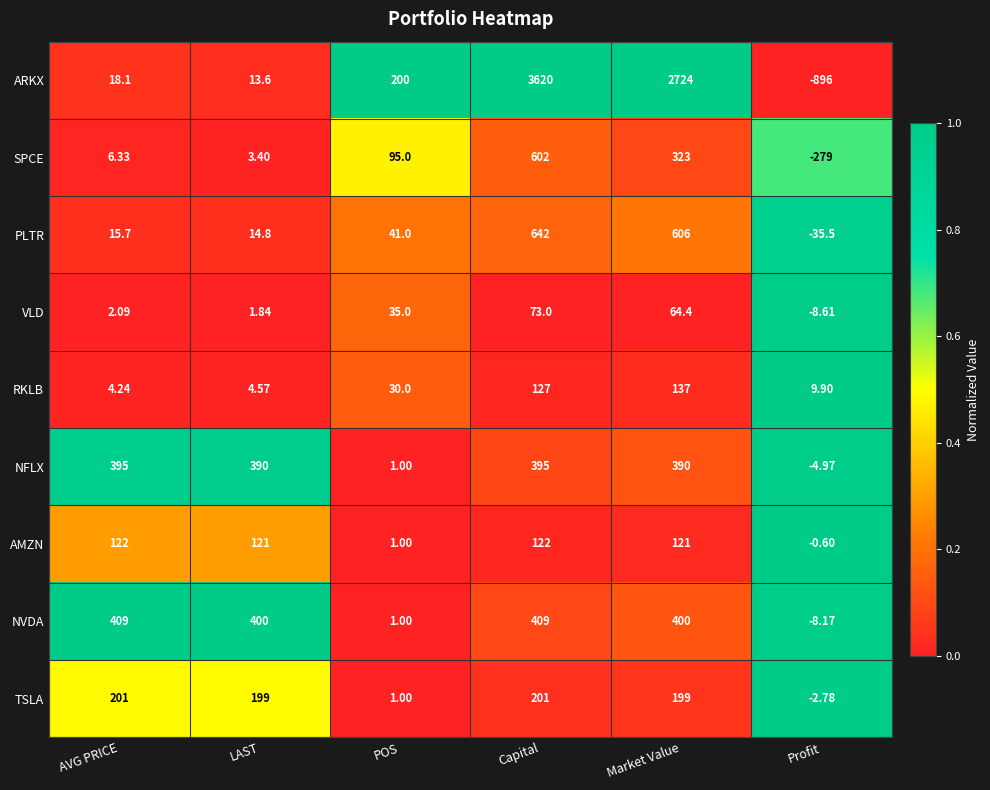

Count the number of data series in this chart.

9